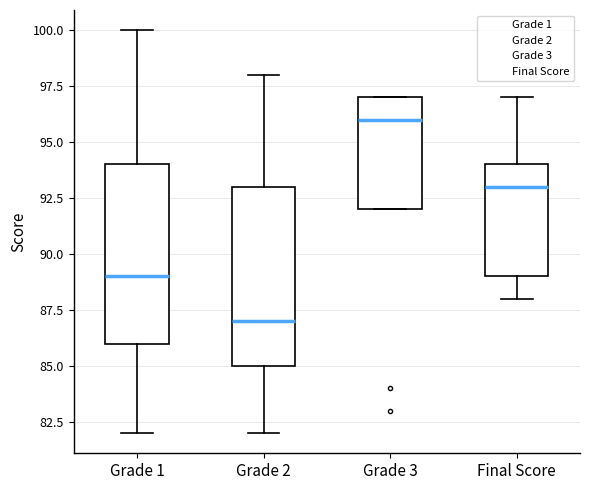

Reading left to right, transcribe this box plot: for each box, give where its median line is, the range the box spans, and where its two whiskers end, as read against the y-axis. The values are not printed on the chart, so give them approximately, as read against the axis.

Grade 1: median 89, box 86 to 94, whiskers 82 to 100
Grade 2: median 87, box 85 to 93, whiskers 82 to 98
Grade 3: median 96, box 92 to 97, whiskers 92 to 97
Final Score: median 93, box 89 to 94, whiskers 88 to 97